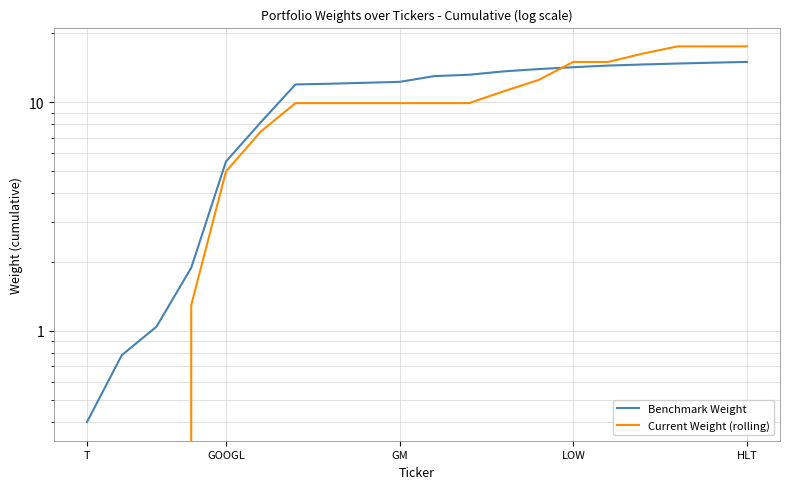

The value of Current Weight (rolling) at T is 10.7. True or false?

False